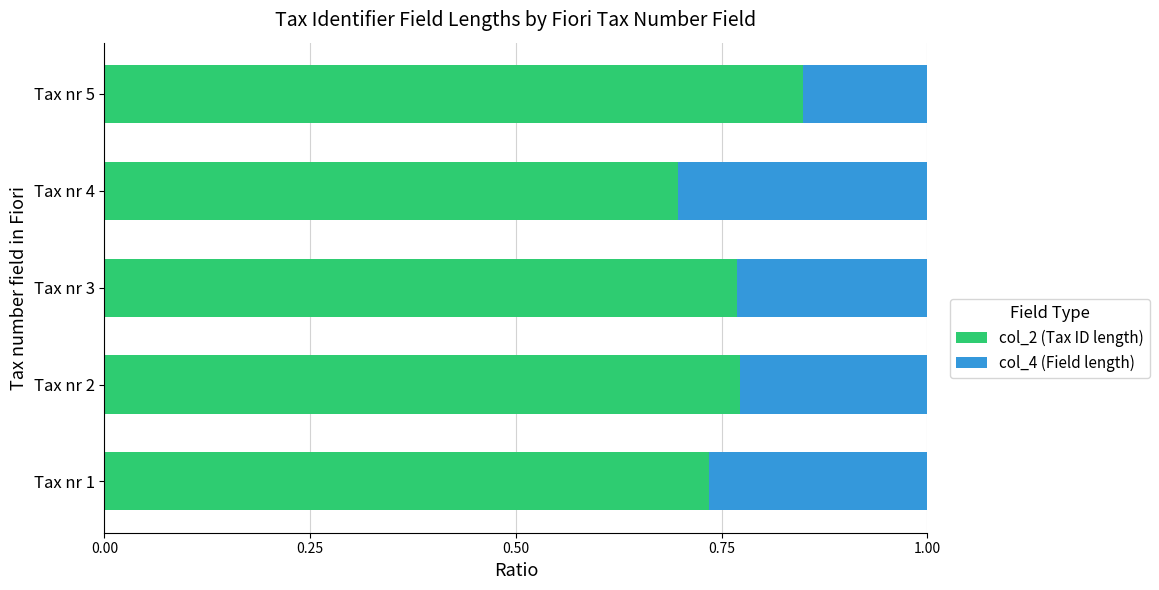

The col_2 (Tax ID length) series shows 0.7 at Tax nr 1. True or false?

True